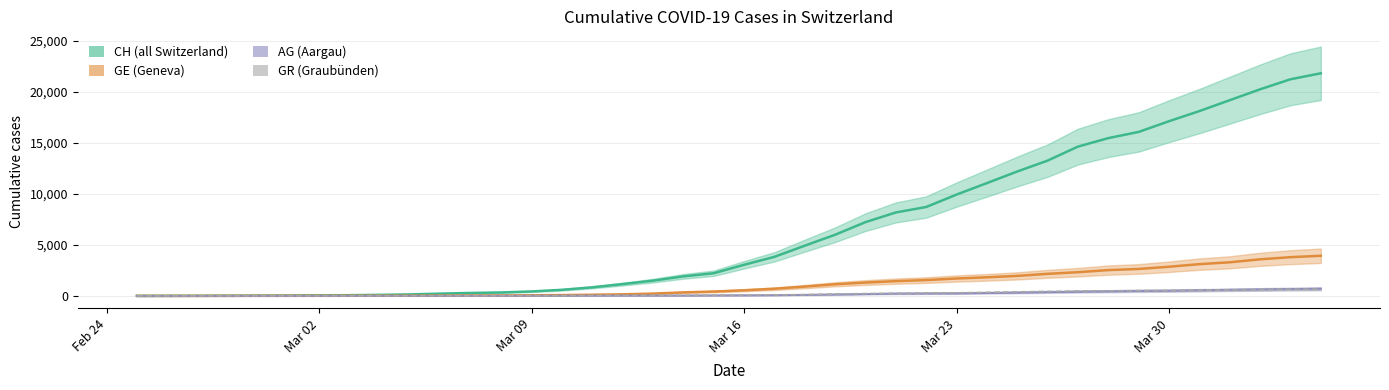

Does the chart display data point markers on the line(s)?

No